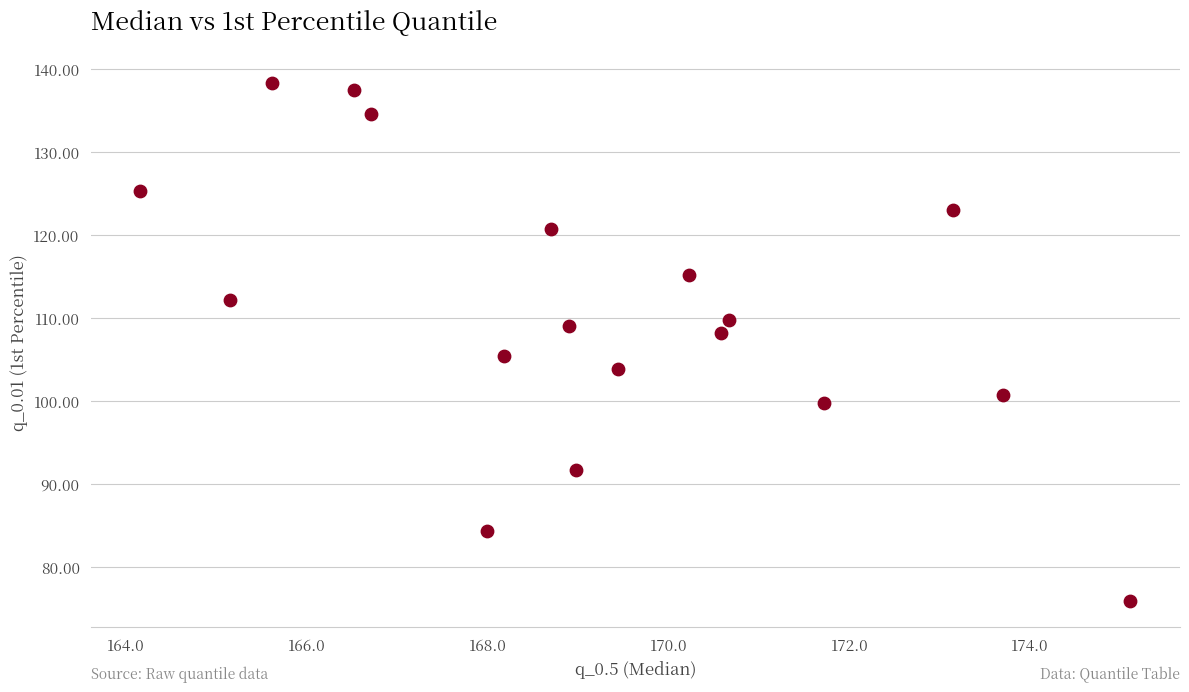

What is the range of Y values (max minus min)?

62.5